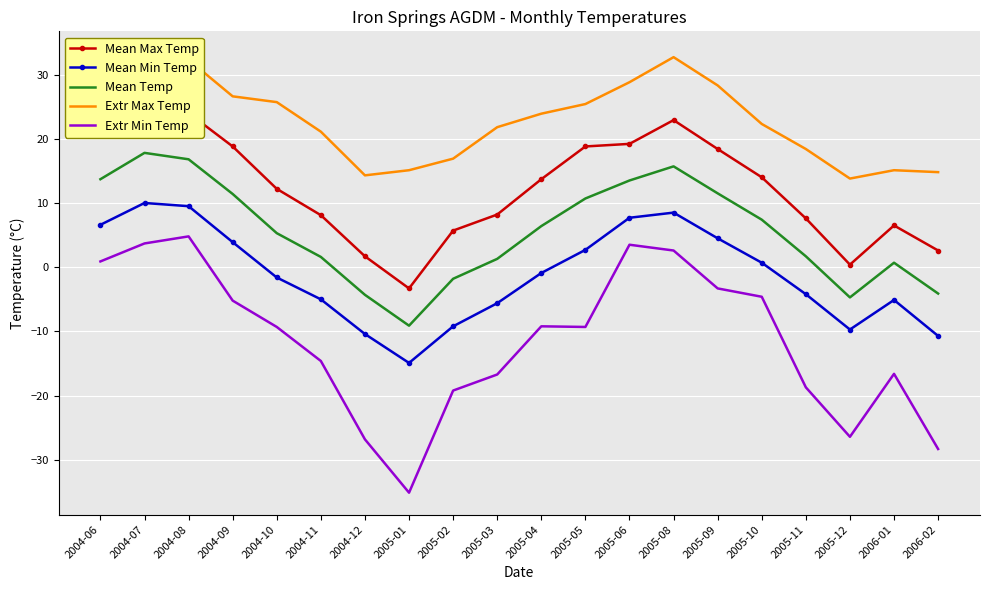

What is the label of the 5th point from the right?

2005-10